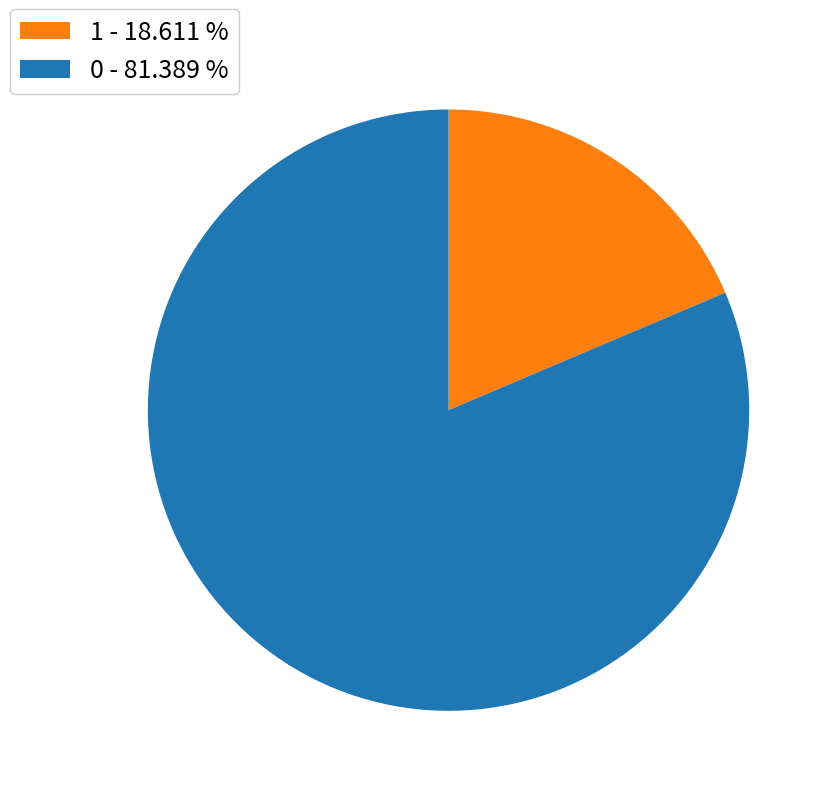

True or false: 1 accounts for 19% of the total.

True